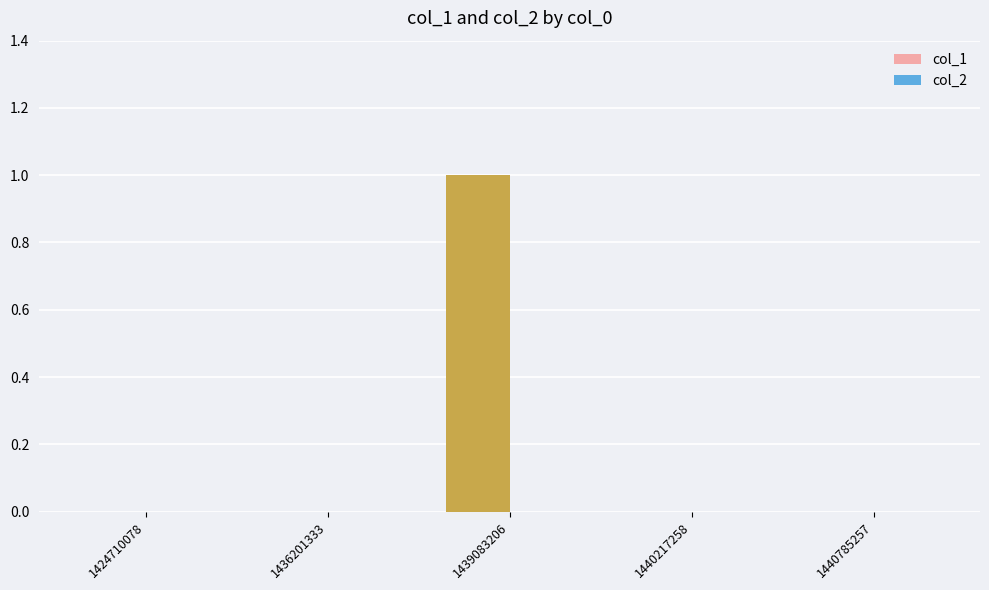

Reading left to right, list all the values displayed in this chart.

1424710078=0	1436201333=0	1439083206=1	1440217258=0	1440785257=0